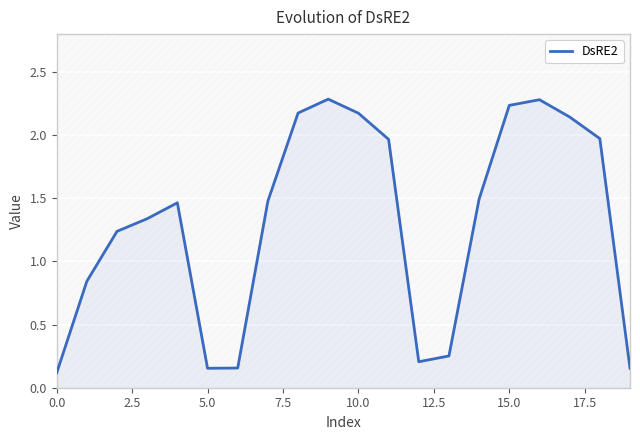

How many interior local valleys (lower than both neighbors) does the data have?

2